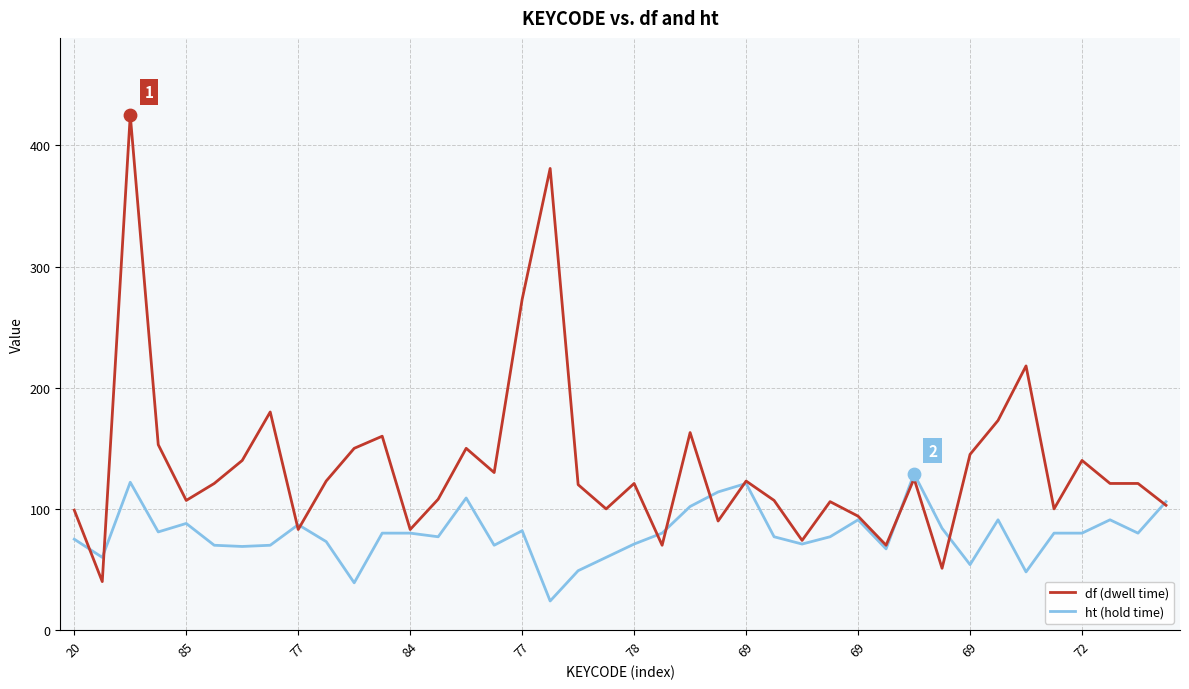

Which series has the largest total across all categories?

df (dwell time)